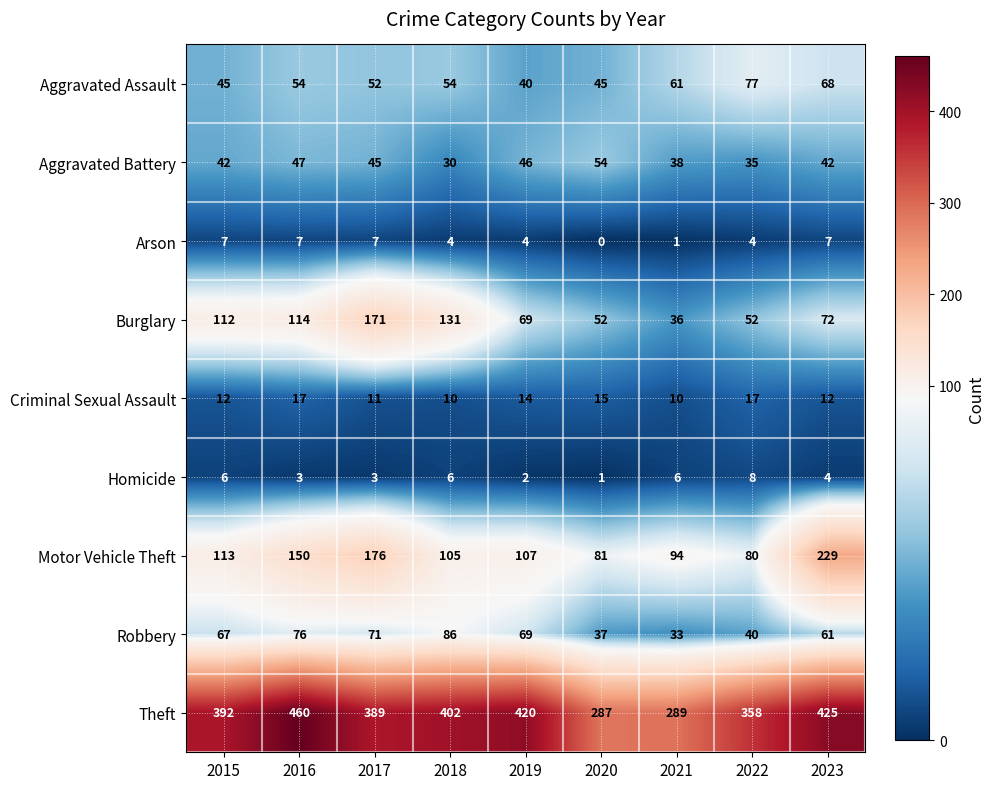

Which series has the largest total across all categories?

Theft